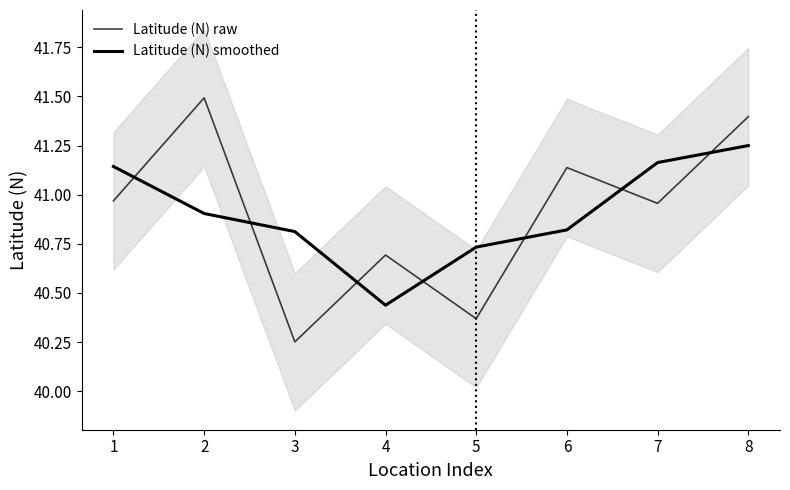

What value does the Latitude (N) raw series have at 2?

41.5